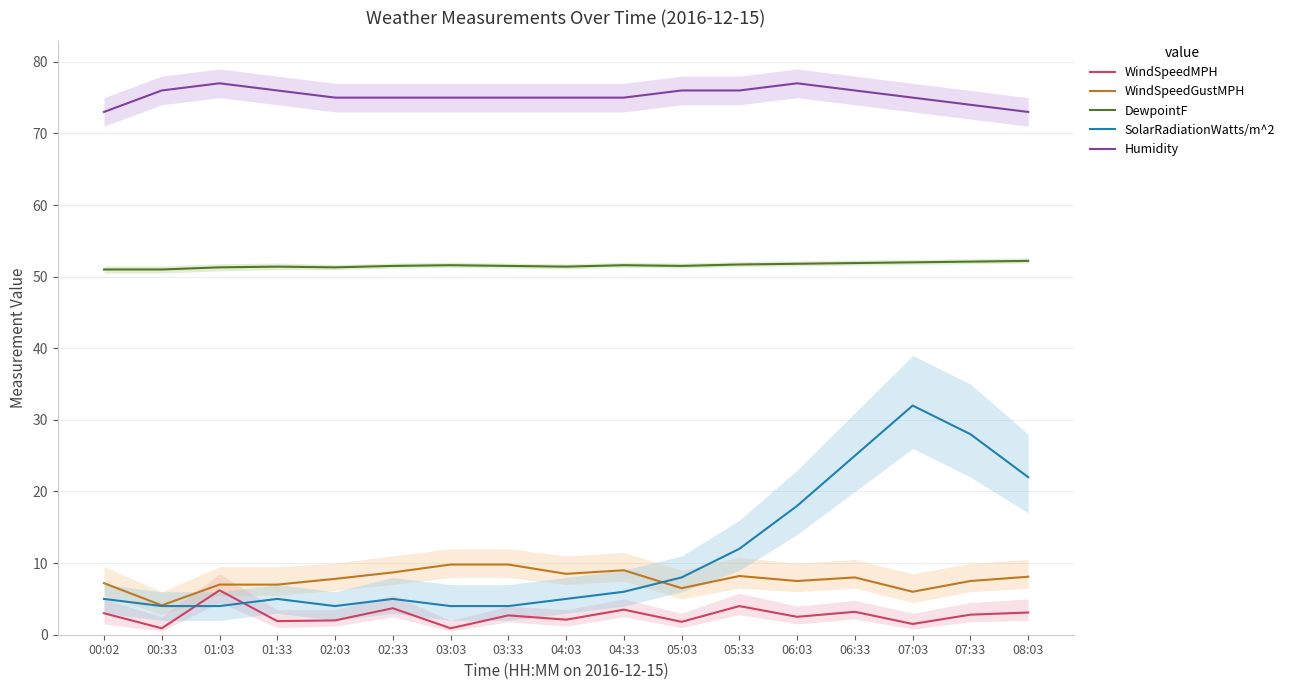

True or false: Humidity and SolarRadiationWatts/m^2 intersect in this chart.

False